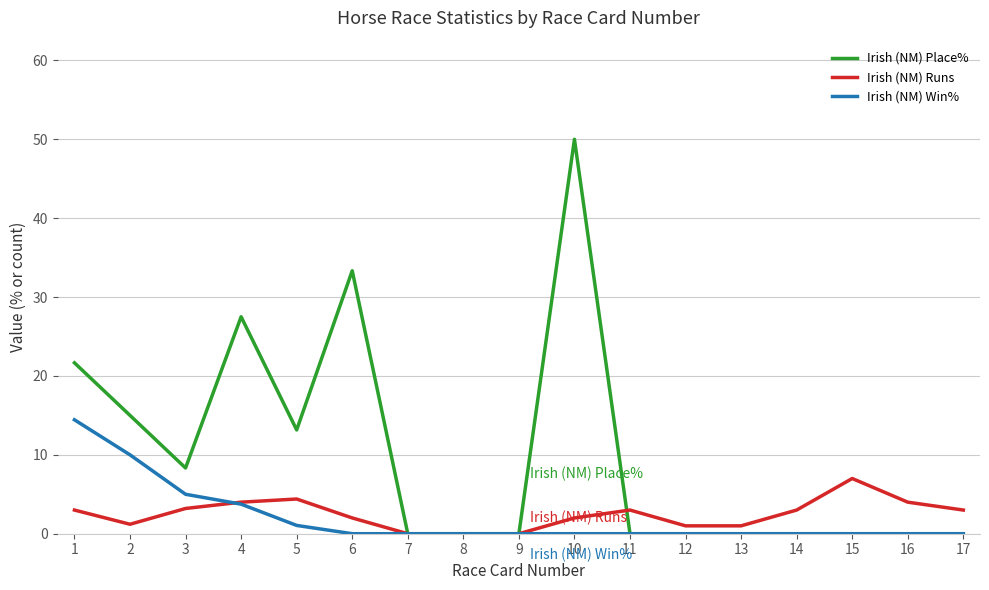

At which category does the chart reach its peak across all series?

10